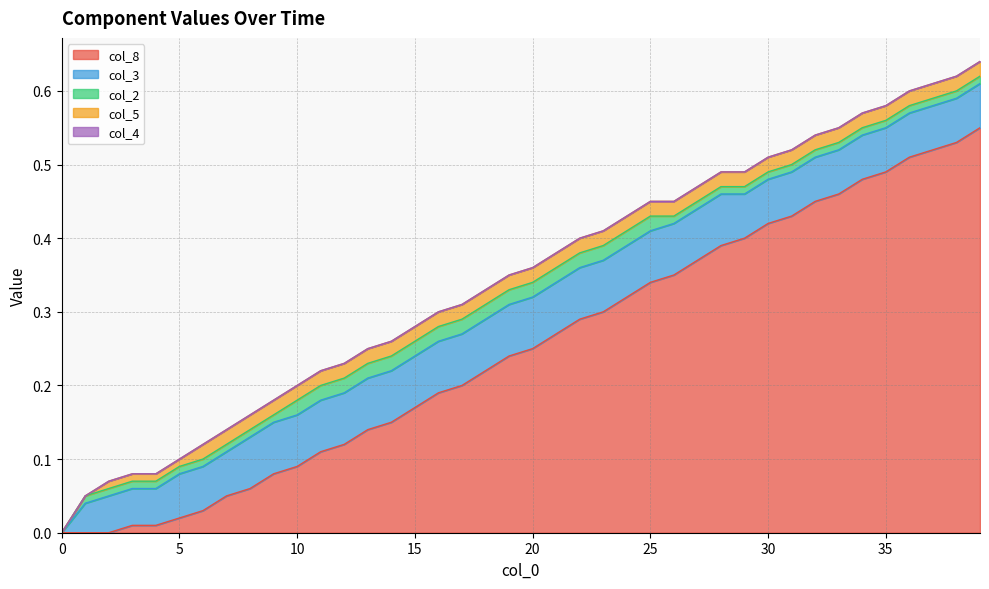

Between 15 and 3, which is larger?

15